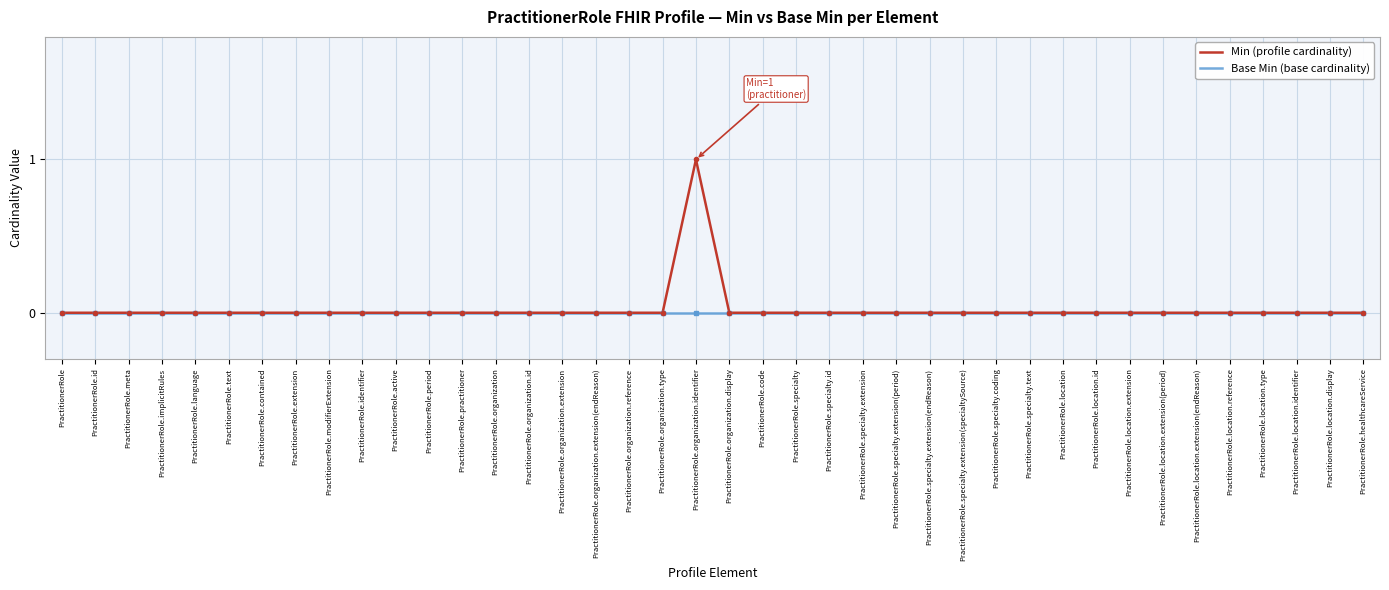

What position from the right is PractitionerRole.contained?

34